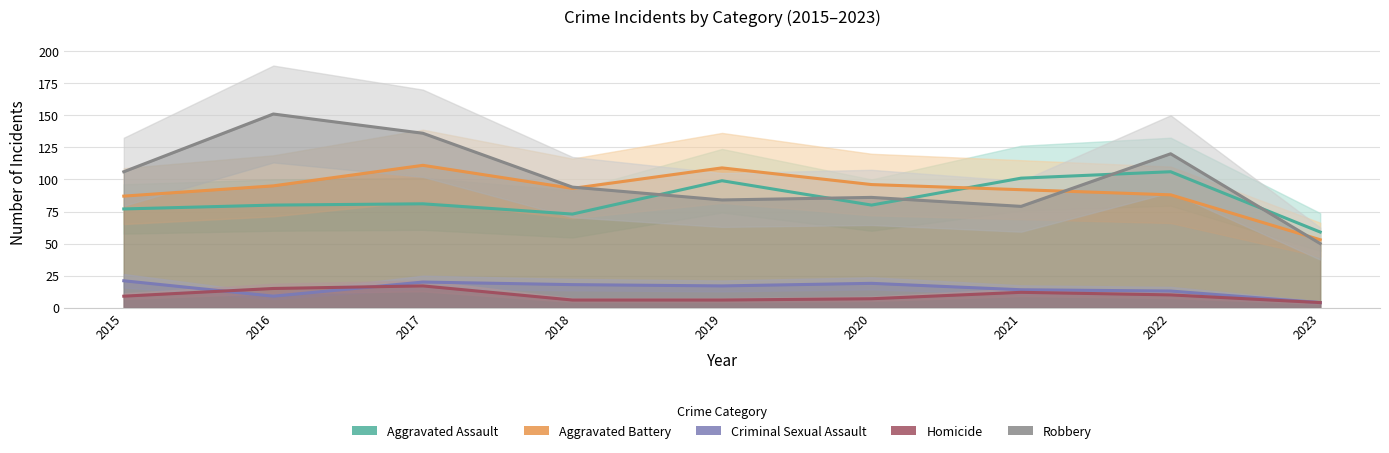

Is it true that Aggravated Battery equals 38 at 2022?

False